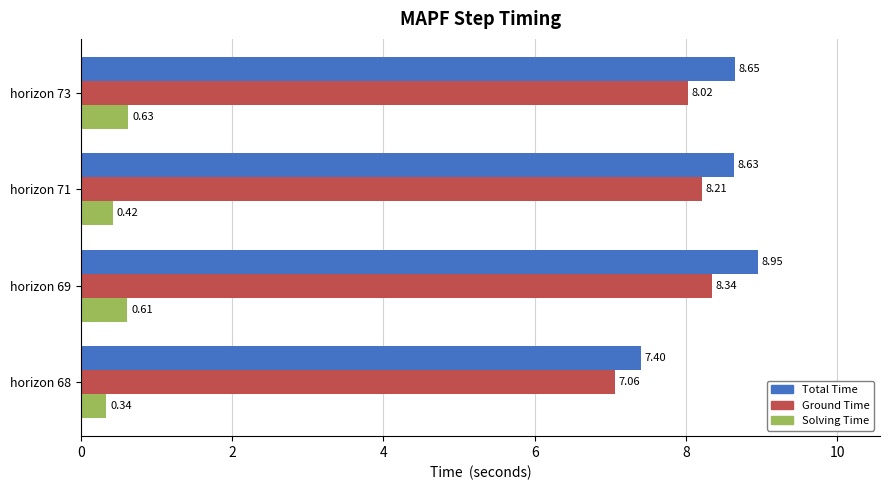

Which category has the highest value across all series?

horizon 69